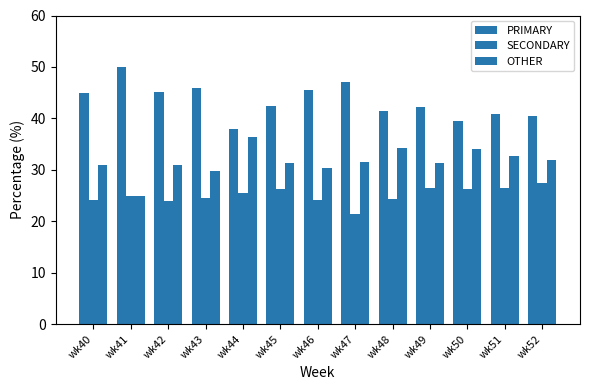

Does the chart contain stacked bars?

No